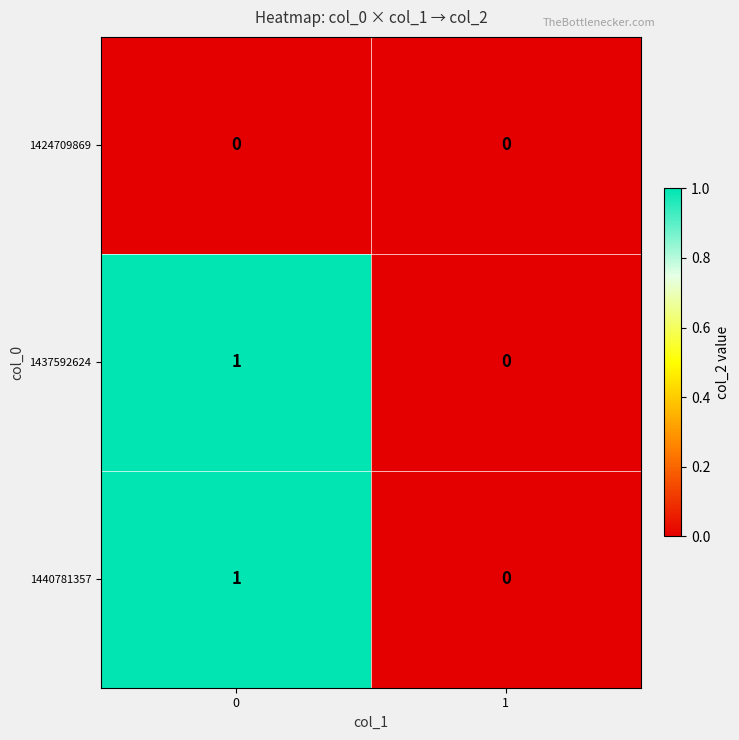

Is the value of 1440781357 at 1 greater than the value of 1437592624 at 0?

No